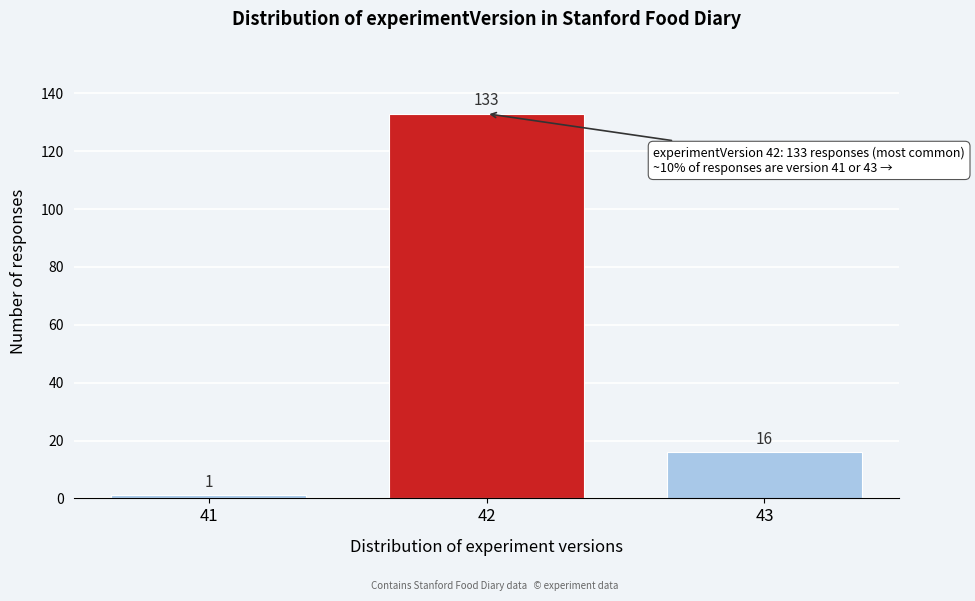

Reading left to right, extract all data points from this chart.

1	133	16